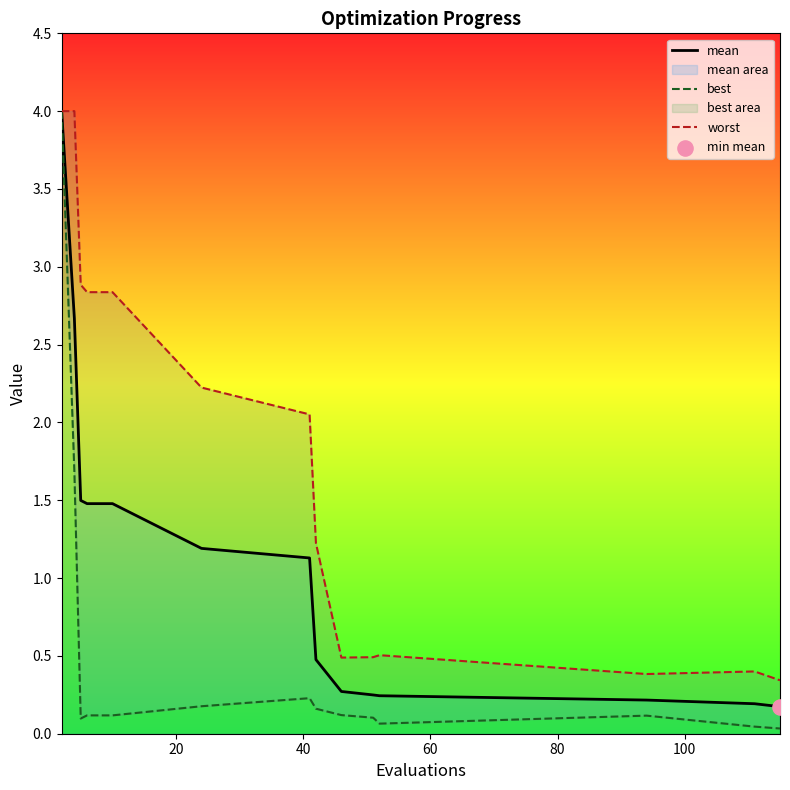

Which series reaches the minimum Y coordinate?

best